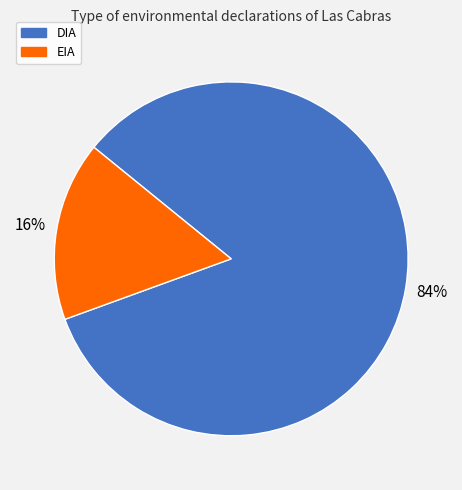

What is the largest slice in the pie chart?

DIA